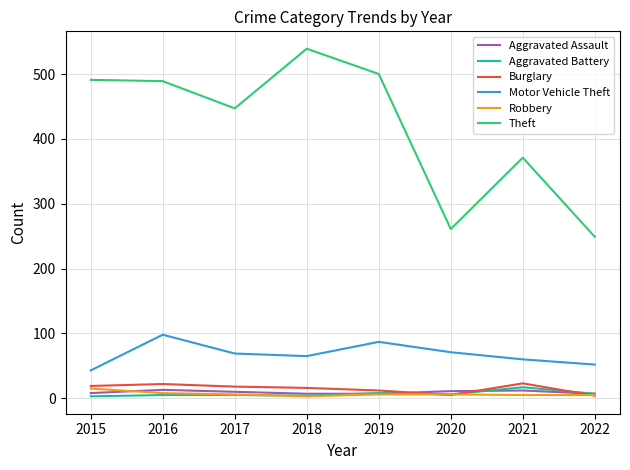

How many categories are shown in the chart?

8